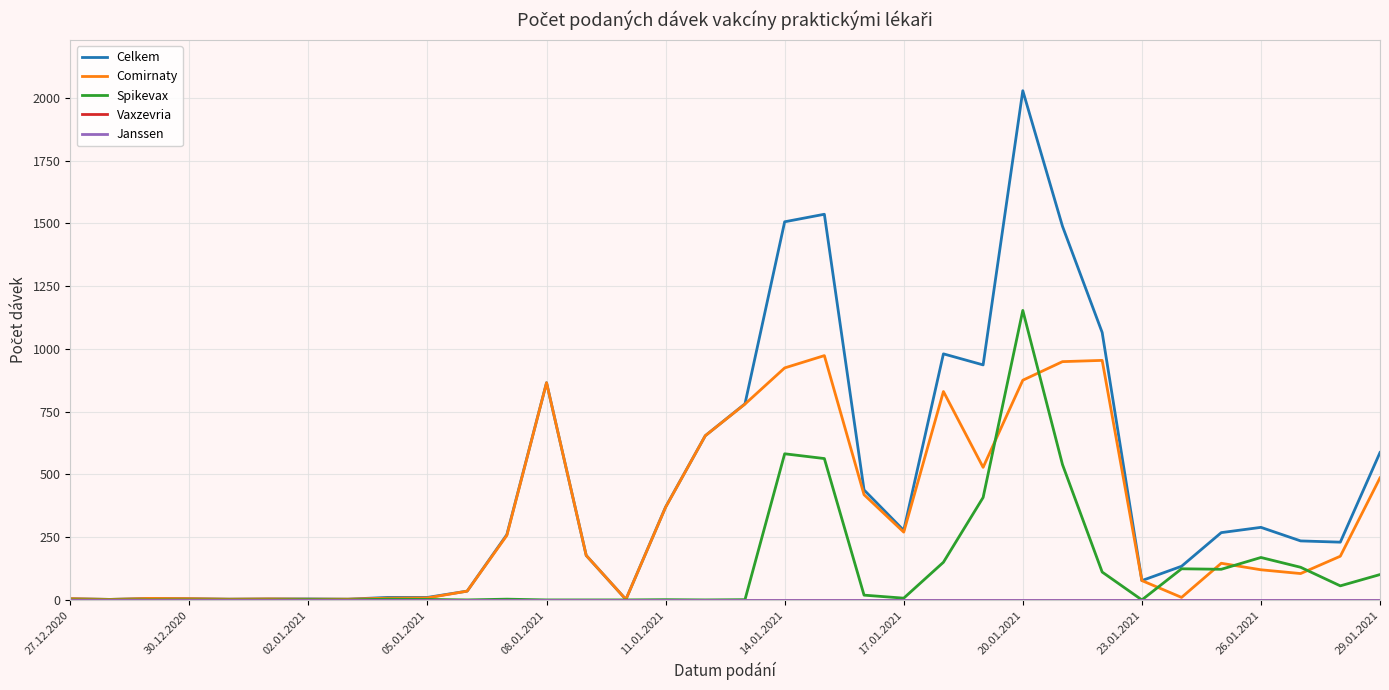

What is the minimum value for Comirnaty?

2